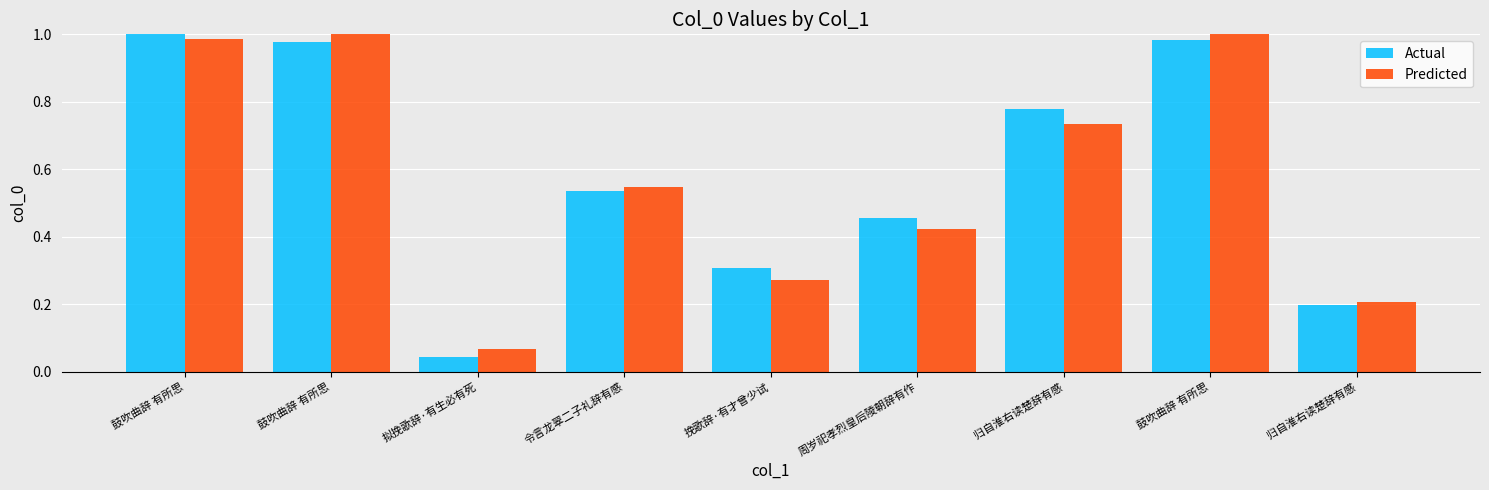

Reading left to right, extract all data points from this chart.

Actual: 鼓吹曲辞 有所思=1.0	鼓吹曲辞 有所思=1.0	拟挽歌辞·有生必有死=0.0	令言龙翠二子礼辞有感=0.5	挽歌辞·有才曾少试=0.3	周岁祀孝烈皇后陵朝辞有作=0.5	归自淮右读楚辞有感=0.8	鼓吹曲辞 有所思=1.0	归自淮右读楚辞有感=0.2
Predicted: 鼓吹曲辞 有所思=1.0	鼓吹曲辞 有所思=1.0	拟挽歌辞·有生必有死=0.1	令言龙翠二子礼辞有感=0.5	挽歌辞·有才曾少试=0.3	周岁祀孝烈皇后陵朝辞有作=0.4	归自淮右读楚辞有感=0.7	鼓吹曲辞 有所思=1.0	归自淮右读楚辞有感=0.2